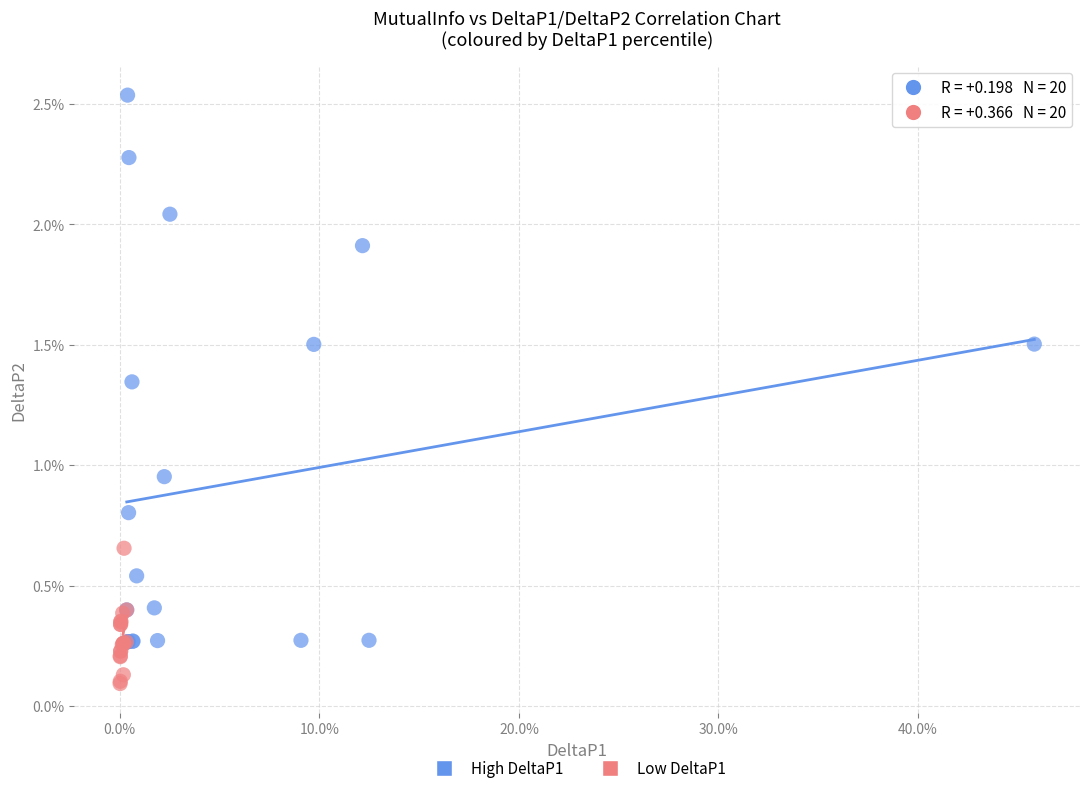

Which series contains the highest Y value?

High DeltaP1